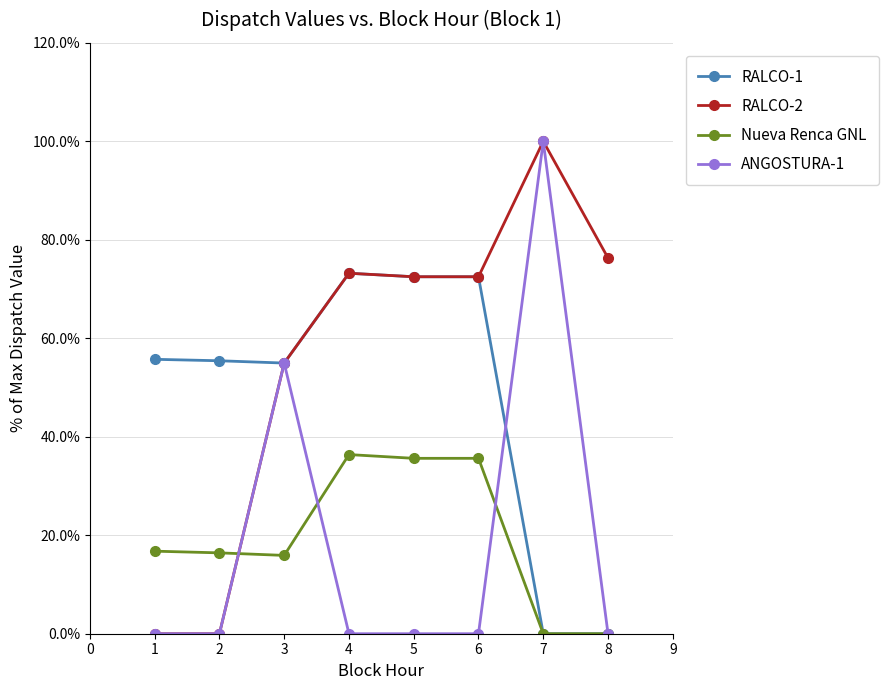

Which series changed the most between 2 and 3?

RALCO-2